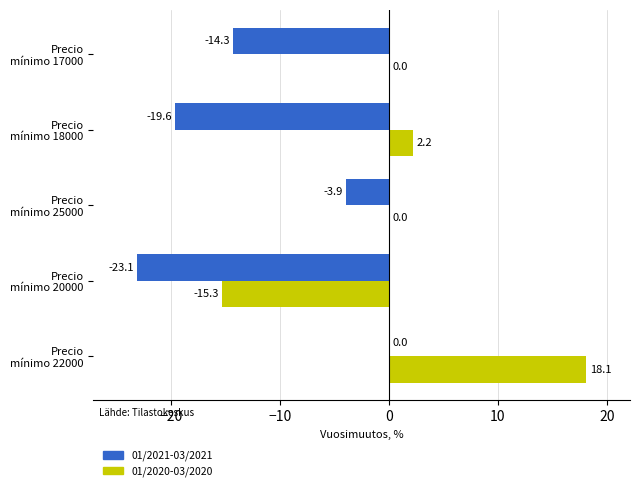

What is the greatest value displayed?

18.1